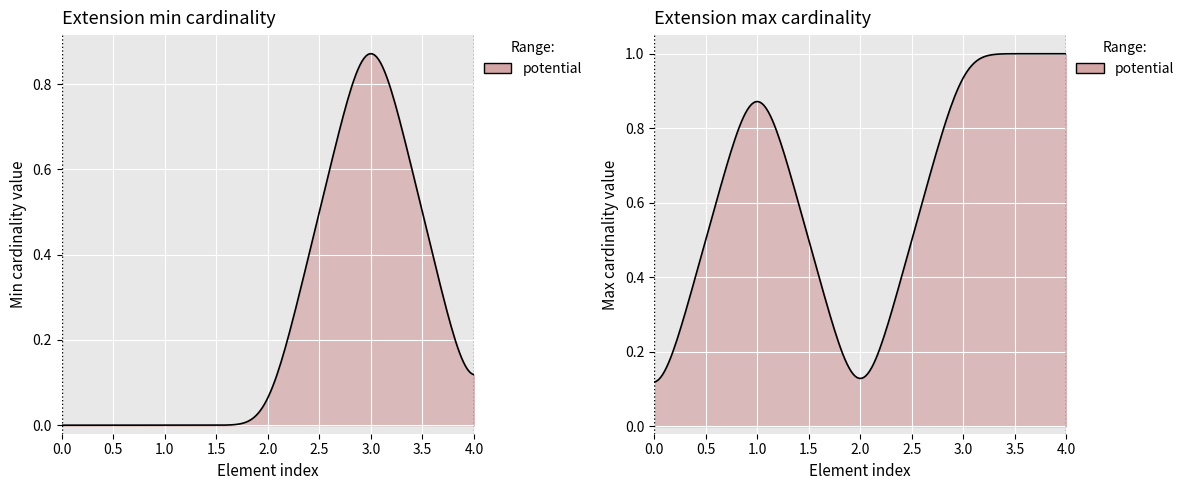

In max_values, how many points are higher than both neighbors (excluding endpoints)?

1